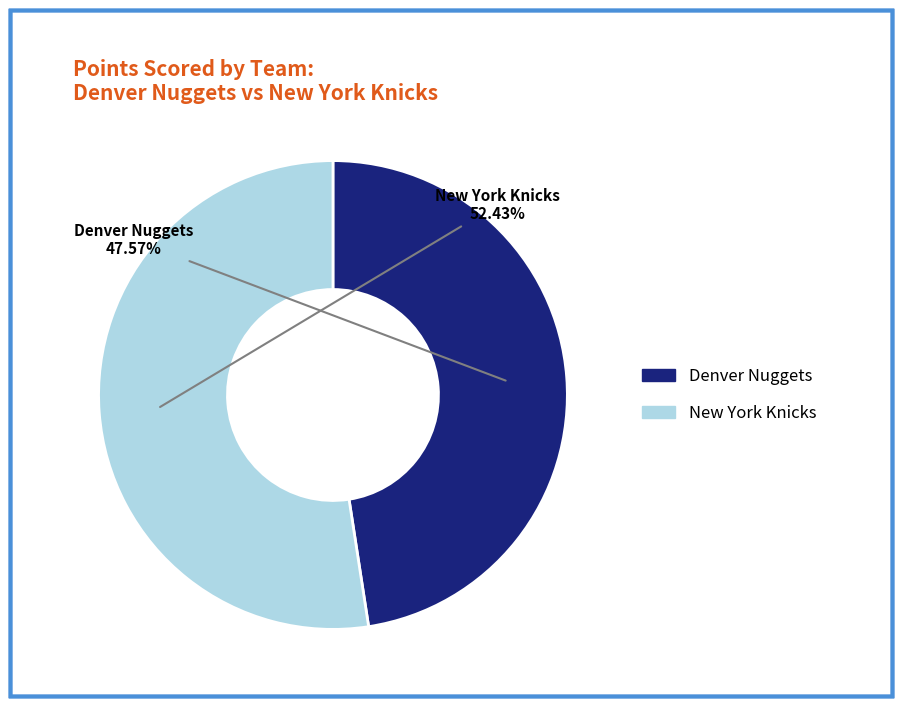

The Denver Nuggets slice represents 48% of the pie. True or false?

True